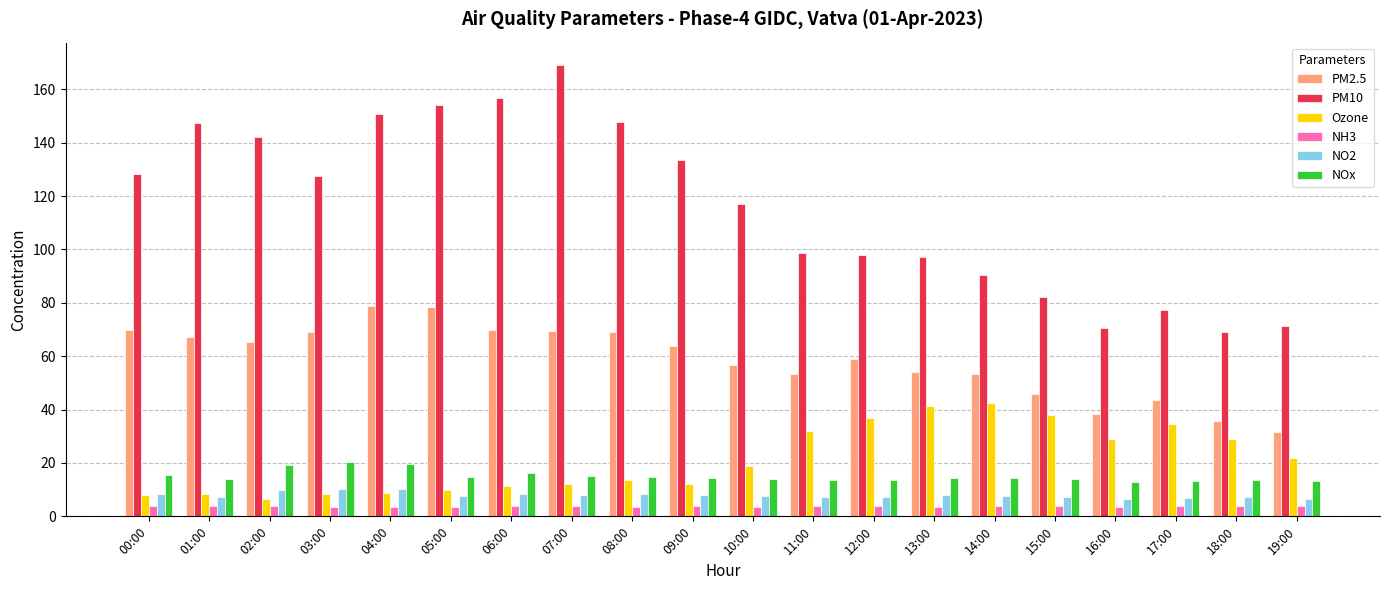

What is the sum of all NH3 values?

74.2